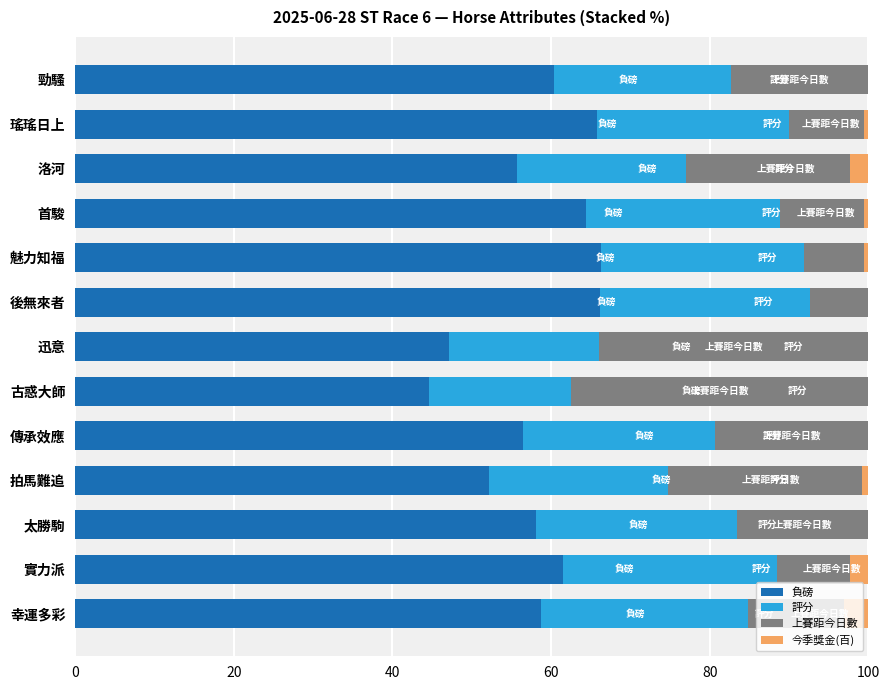

What is the maximum value for 負磅?

66.3